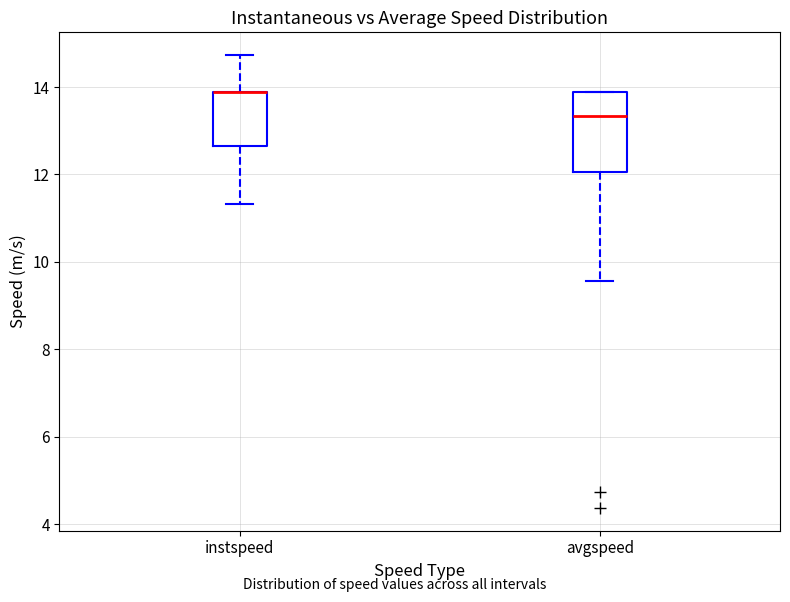

Where is the lower edge of the box for avgspeed on the y-axis? The values are not printed on the chart, so give them approximately, as read against the axis.

12.0